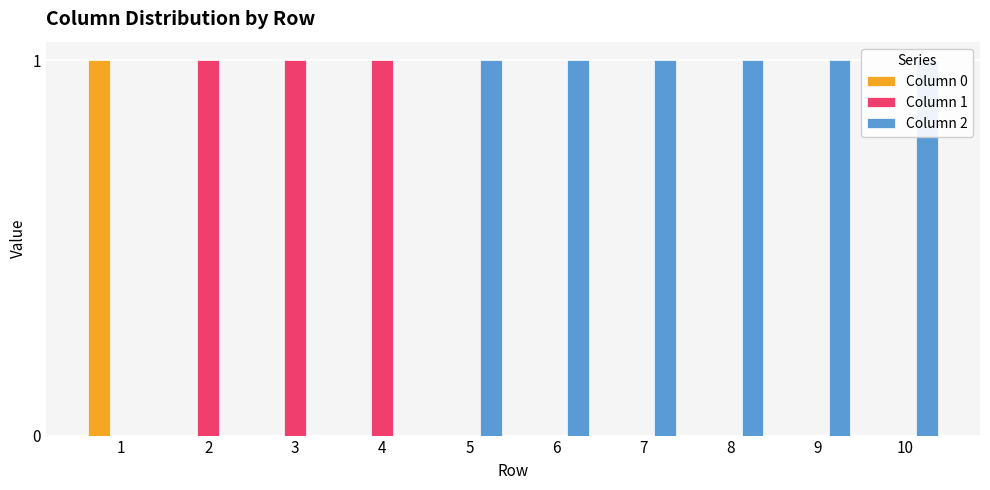

At which category does the chart reach its minimum across all series?

2